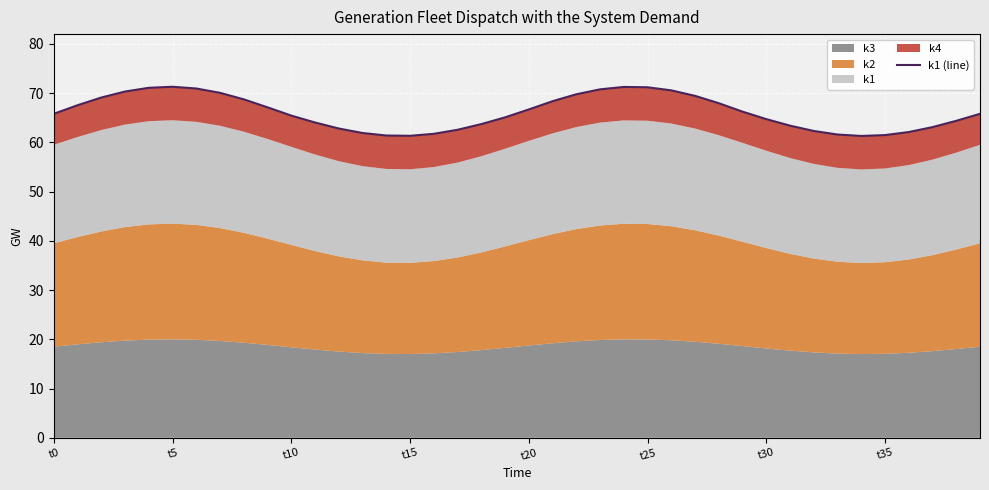

What is the label of the 14th point from the right?

26